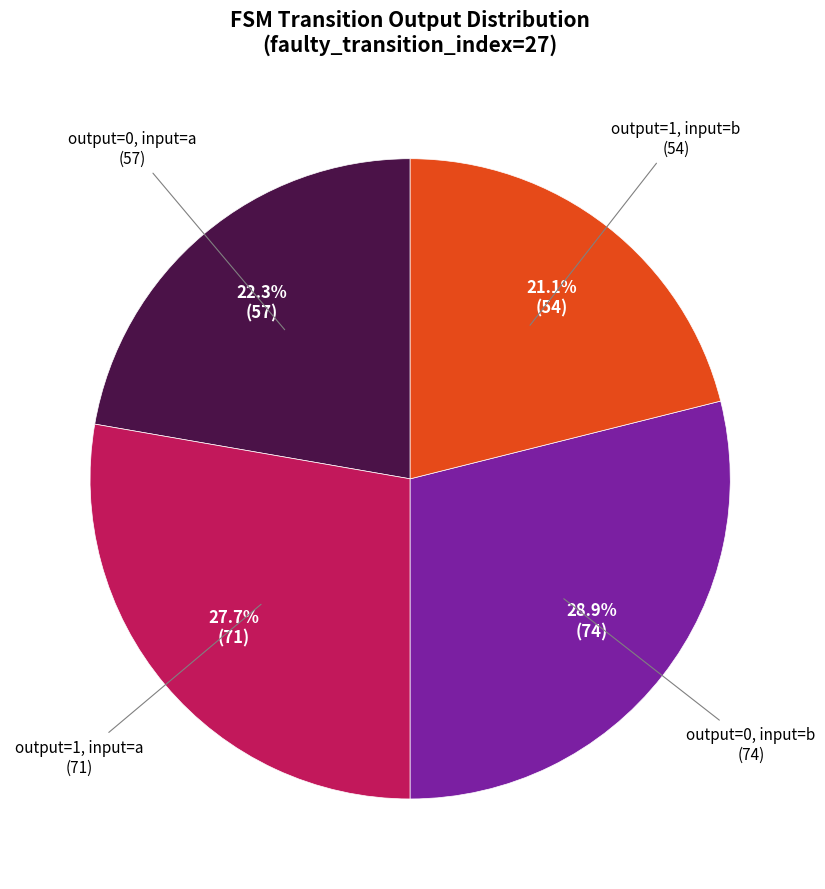

Does any single category account for the majority?

No